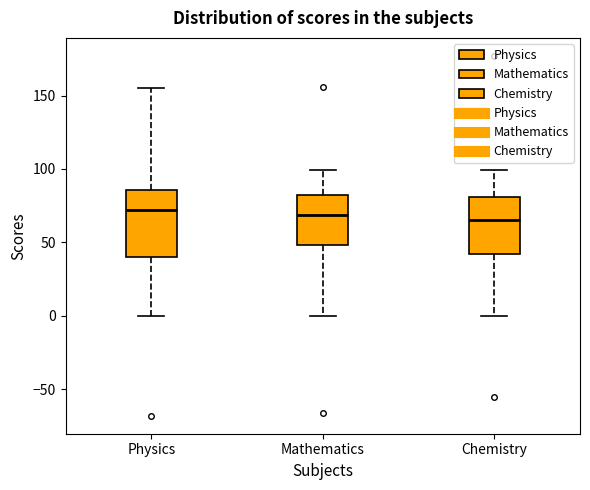

Reading left to right, read every box against the y-axis: the position of its median line, the range the box covers, and the ends of its whiskers. The values are not printed on the chart, so give them approximately, as read against the axis.

Physics: median 70, box 40 to 85, whiskers 0 to 155
Mathematics: median 70, box 50 to 80, whiskers 0 to 100
Chemistry: median 65, box 40 to 80, whiskers 0 to 100